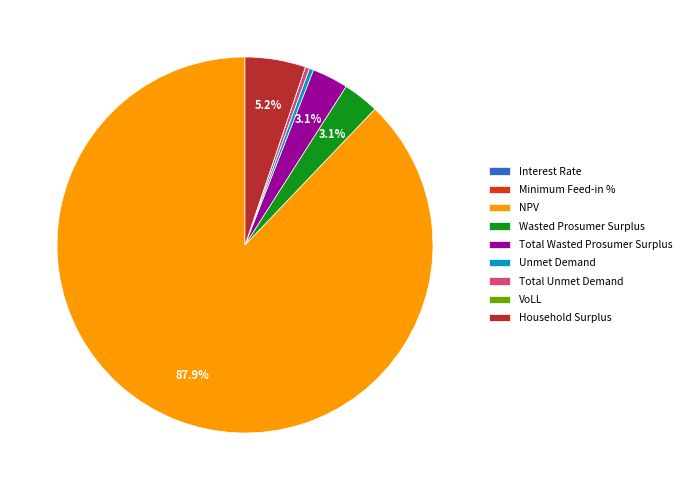

Which has a higher value, Total Unmet Demand or Household Surplus?

Household Surplus